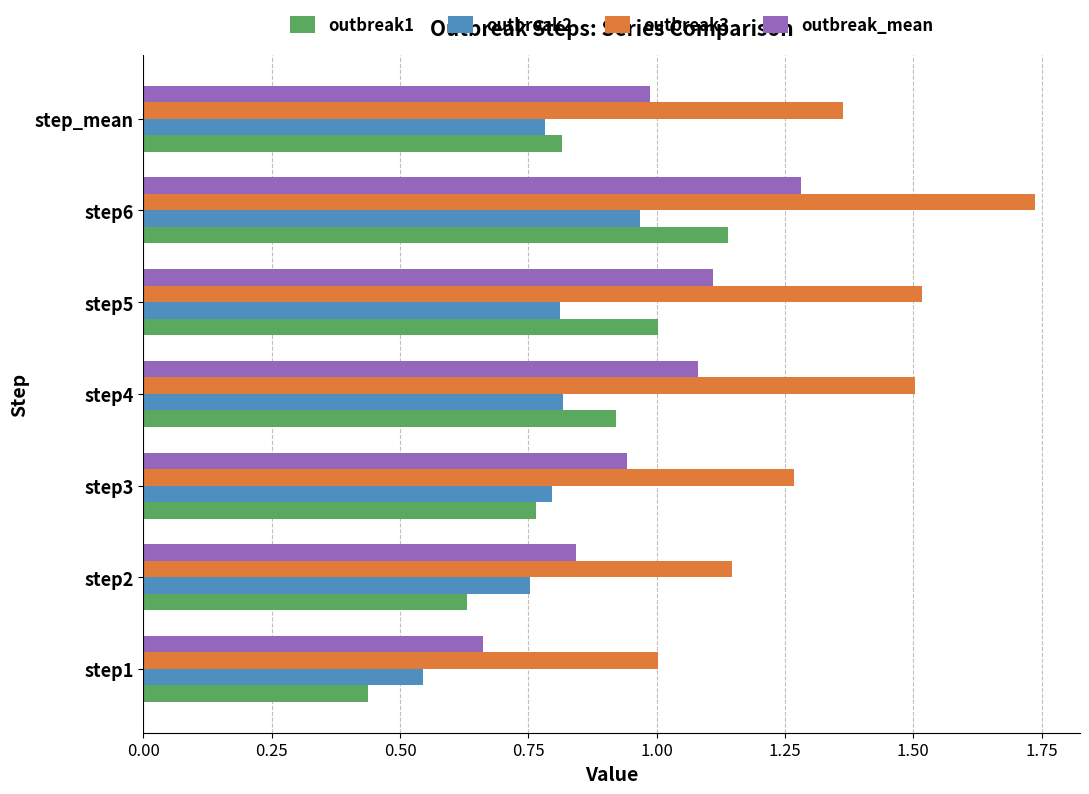

Which series has the largest total across all categories?

outbreak3